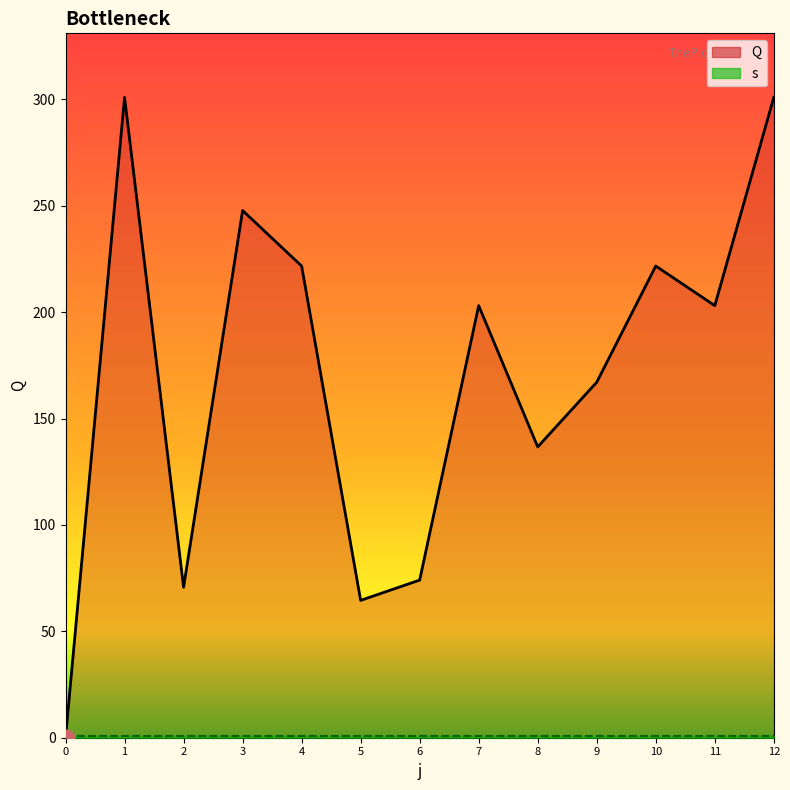

What is the value of the 7th point from the left?

74.1